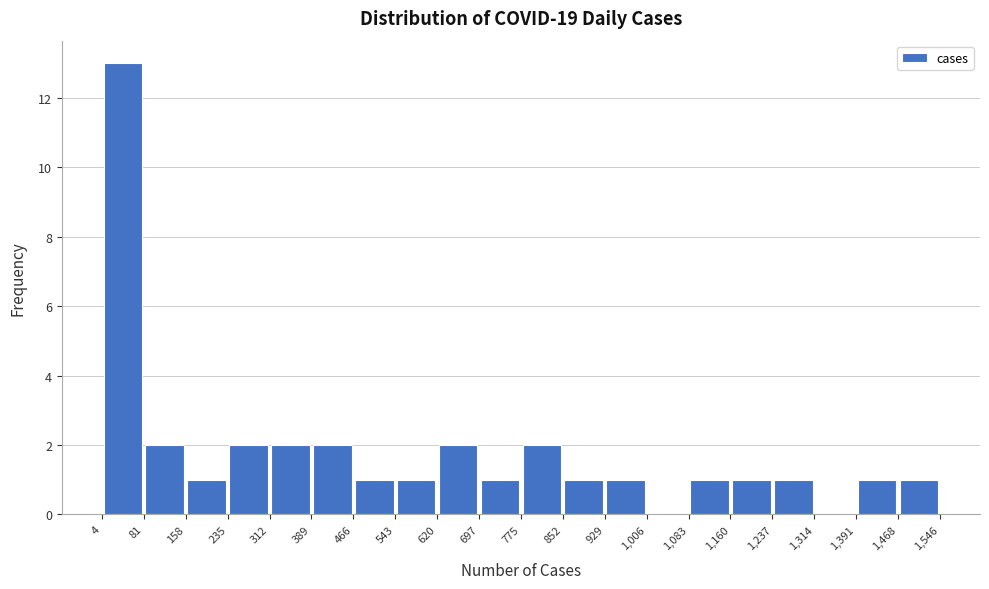

What is the height of the bar covering 1,083 to 1,160 on the x-axis? The values are not printed on the chart, so give them approximately, as read against the axis.

1